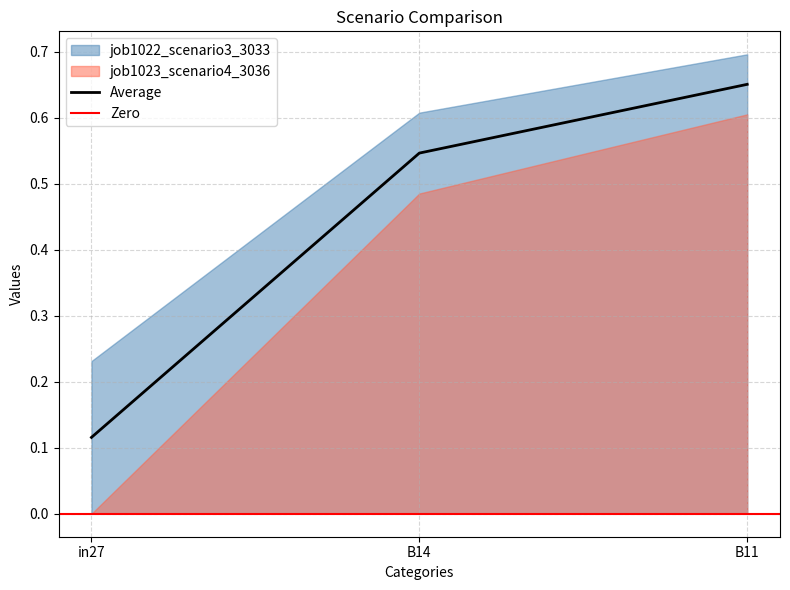

What is the difference between the maximum and minimum values?

0.5